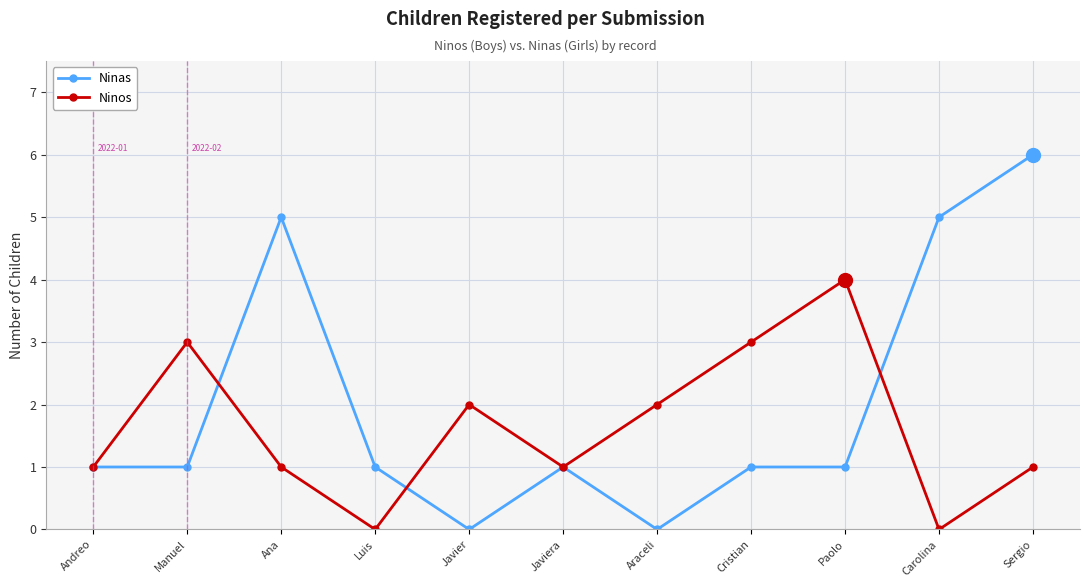

What is the approximate value of Ninas at Paolo?

1